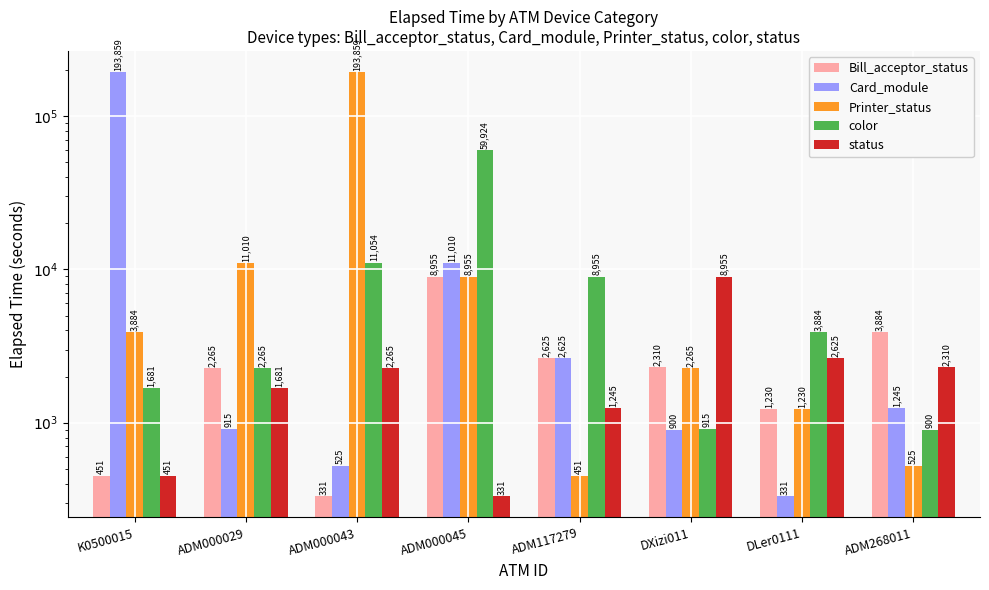

Which category has the highest value in the Card_module series?

K0500015